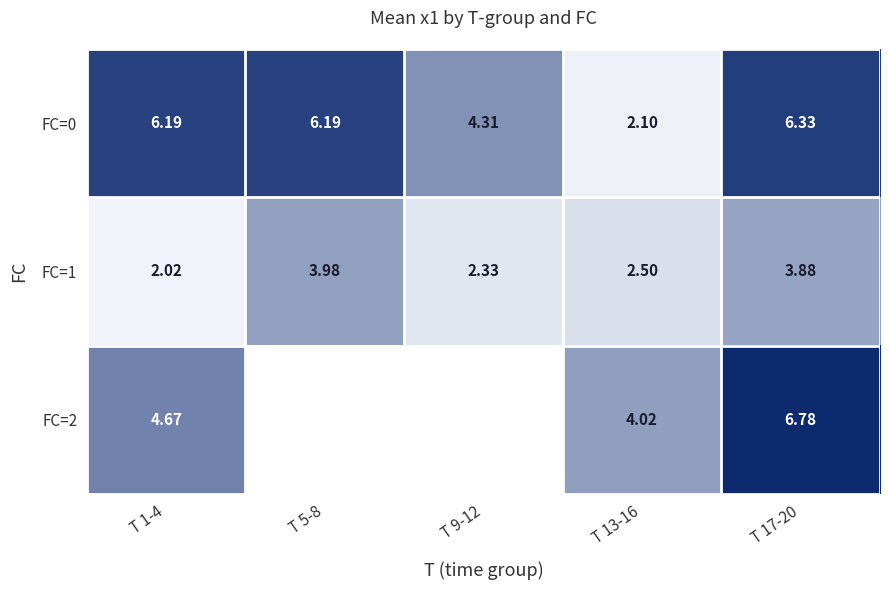

What is the difference between the second highest and minimum values in the FC=0 series?

4.1